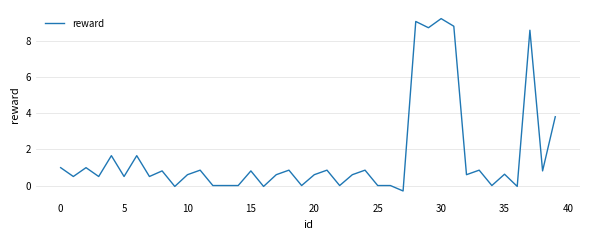

What is the smallest value displayed?

-0.3